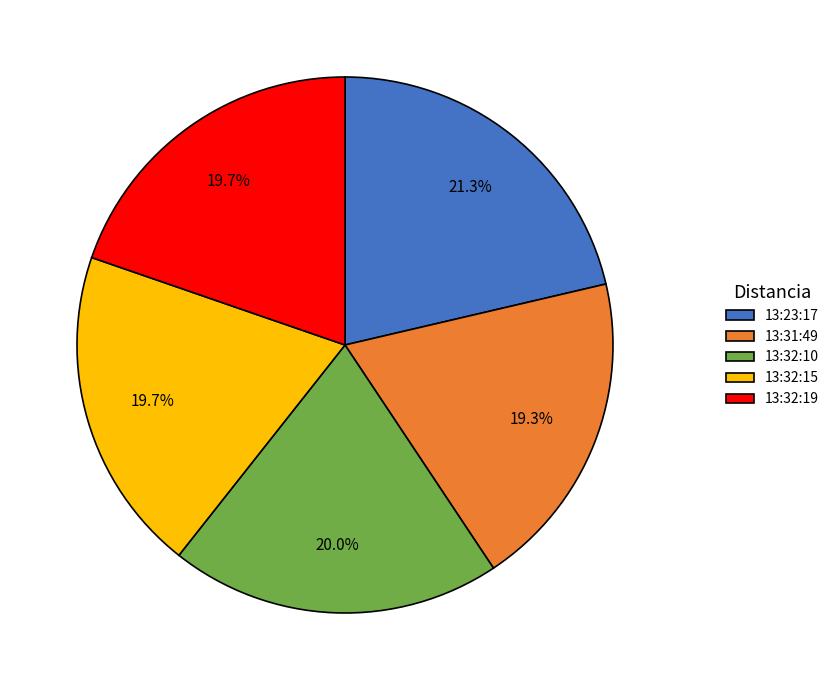

Between 13:31:49 and 13:23:17, which is larger?

13:23:17